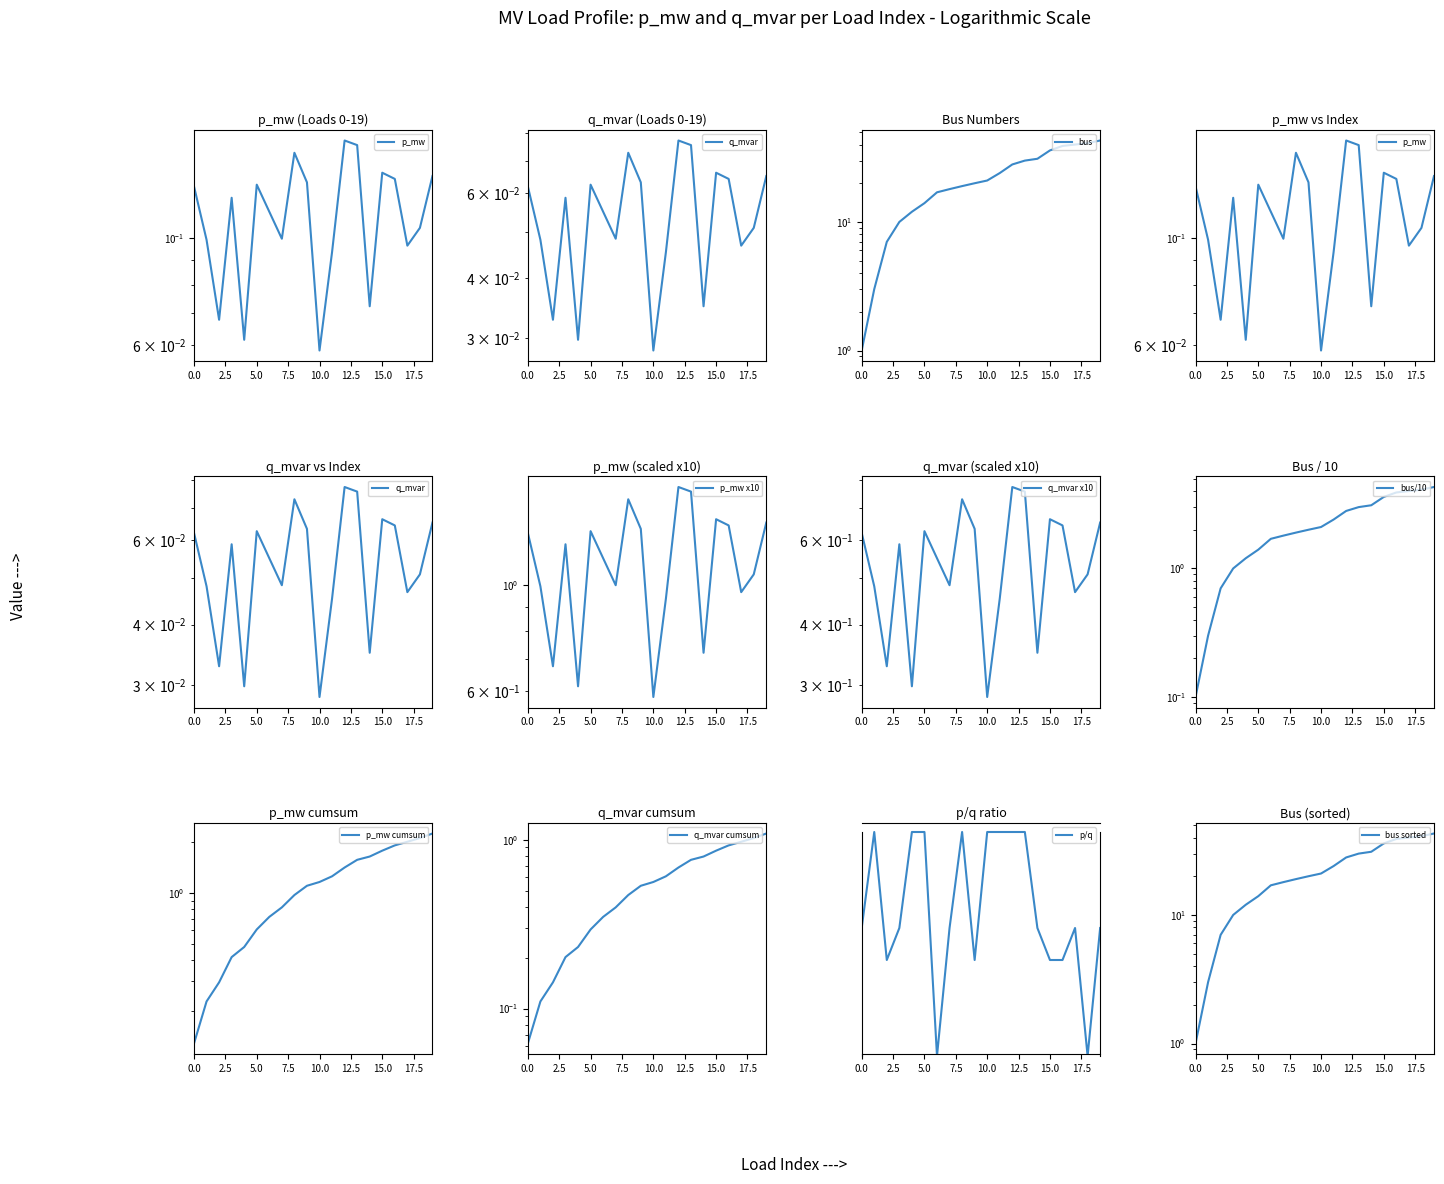

At which category is the sum across all series the highest?

12